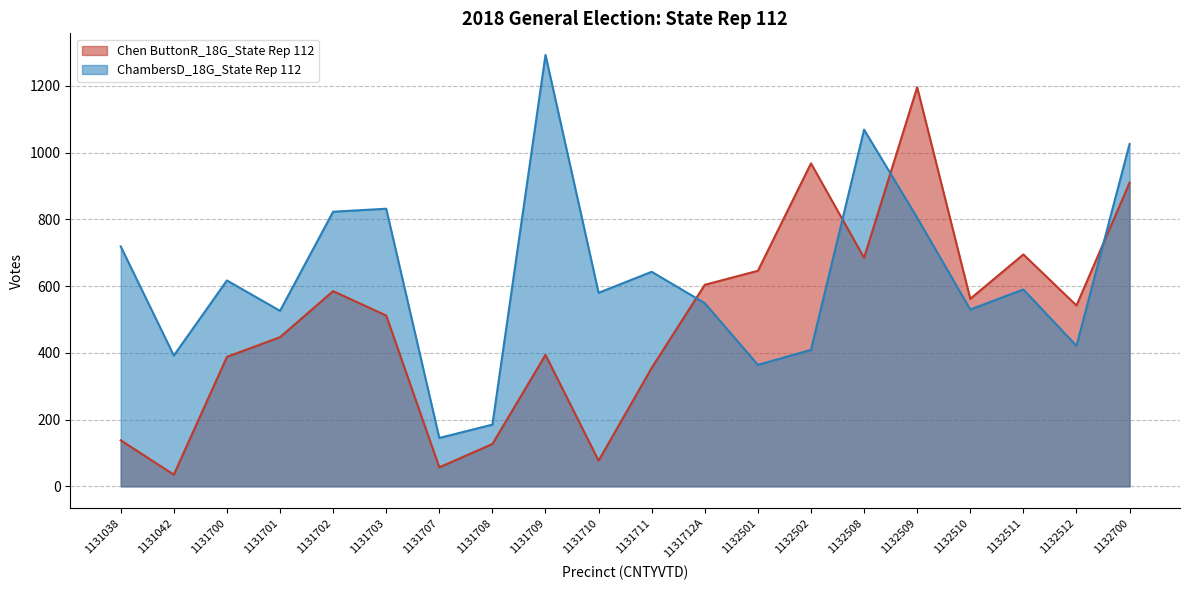

Which series has the largest total across all categories?

ChambersD_18G_State Rep 112